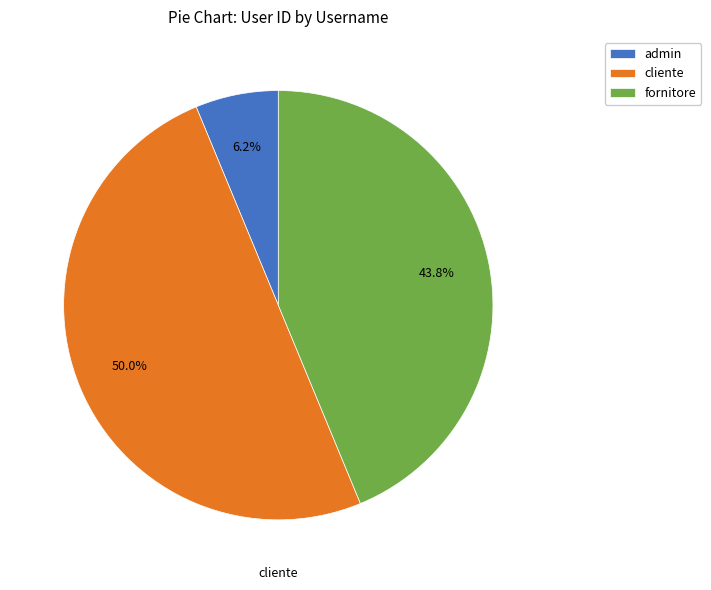

How many segments does this pie chart have?

3